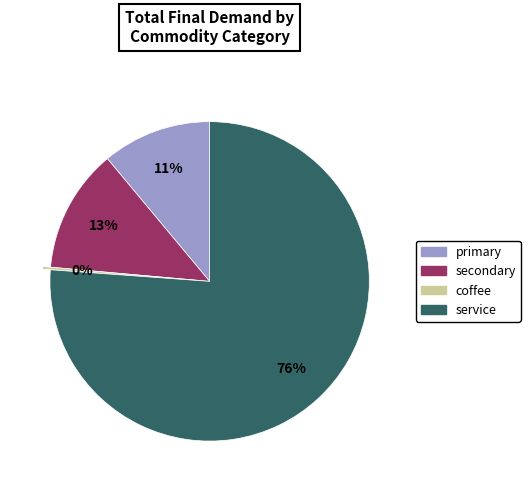

Which category has the biggest portion of the pie?

service